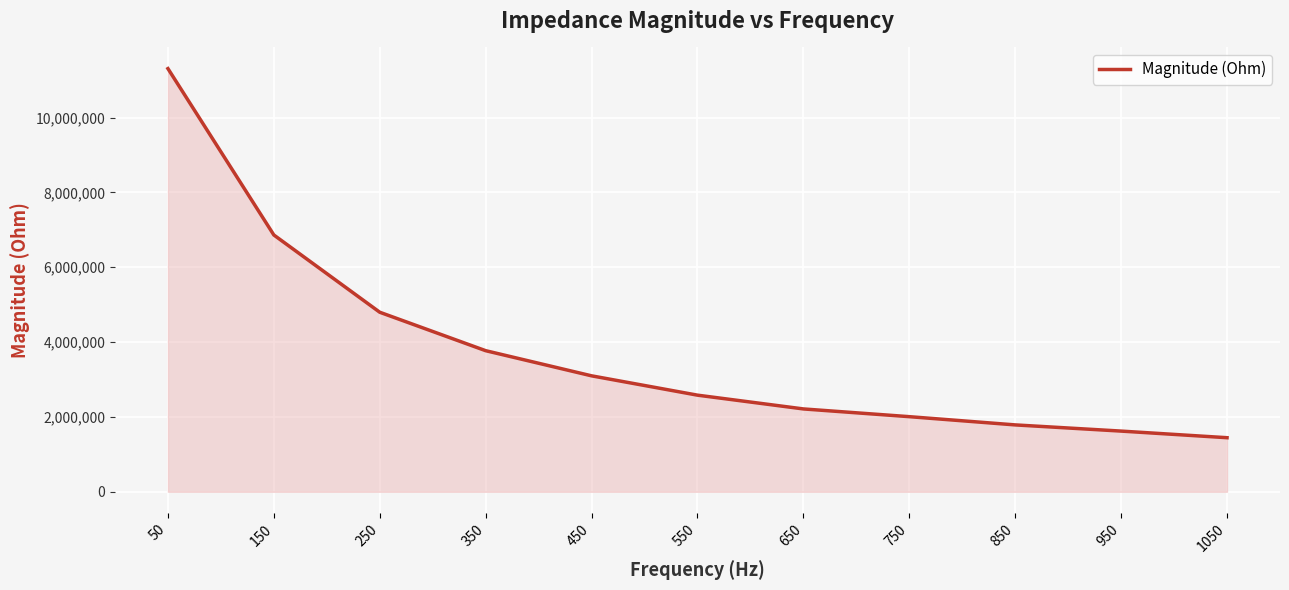

What is the maximum value shown in the chart?

11306796.9